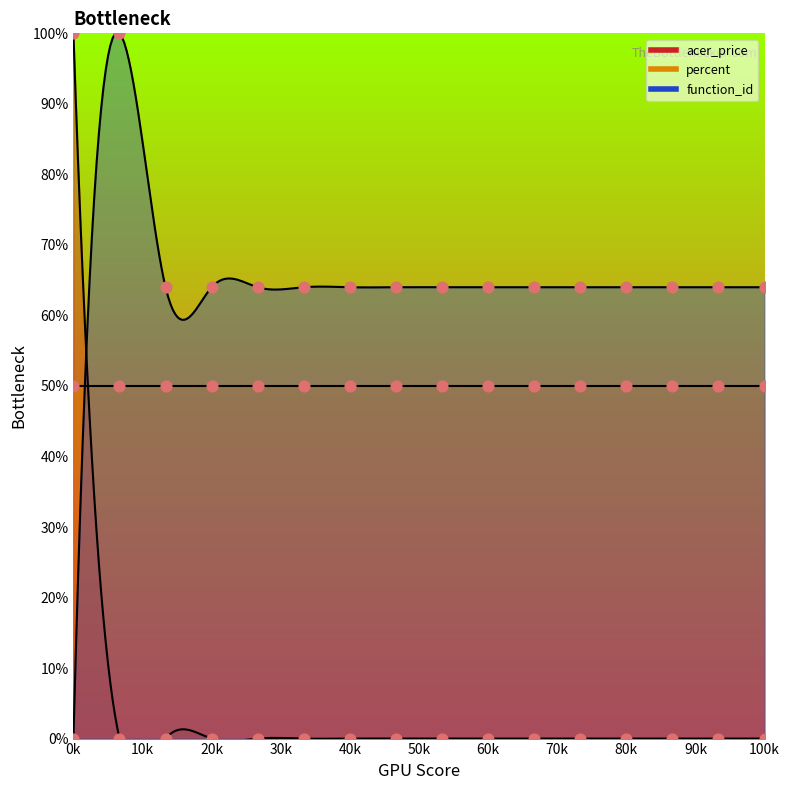

At which category is the sum across all series the highest?

0k